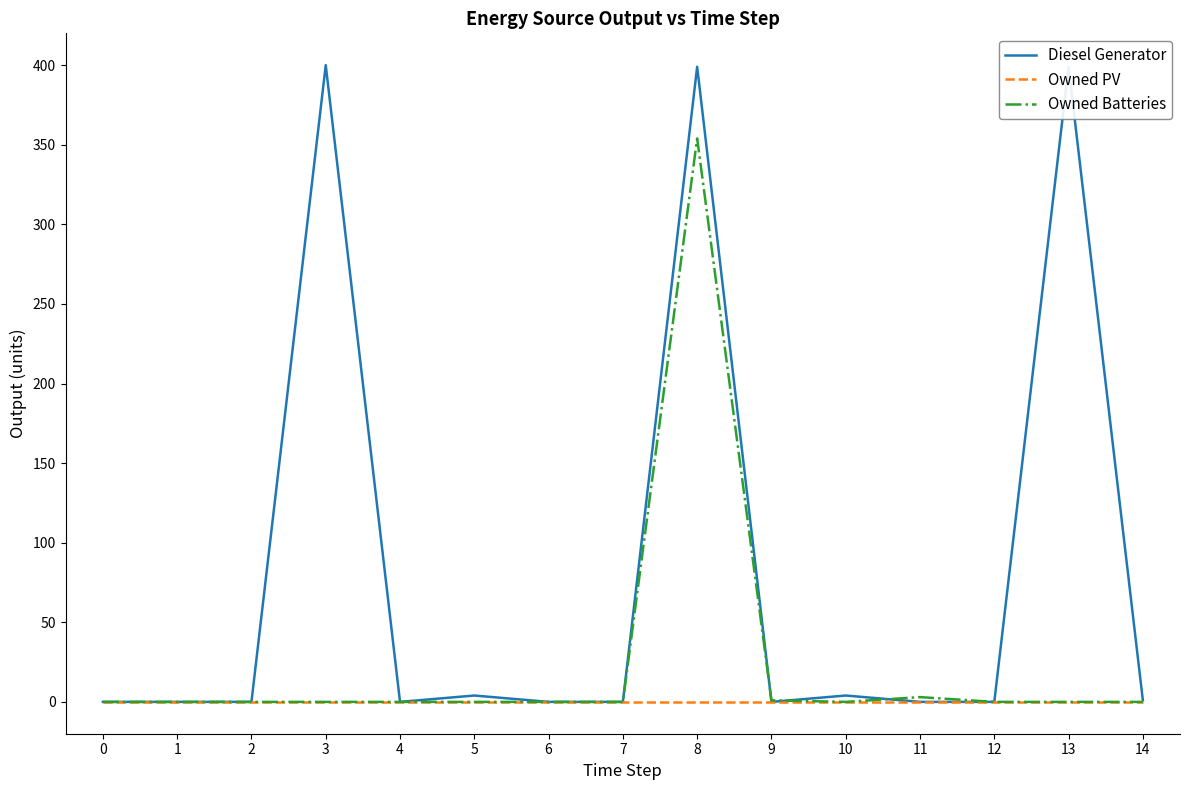

What is the maximum value shown in the chart?

400